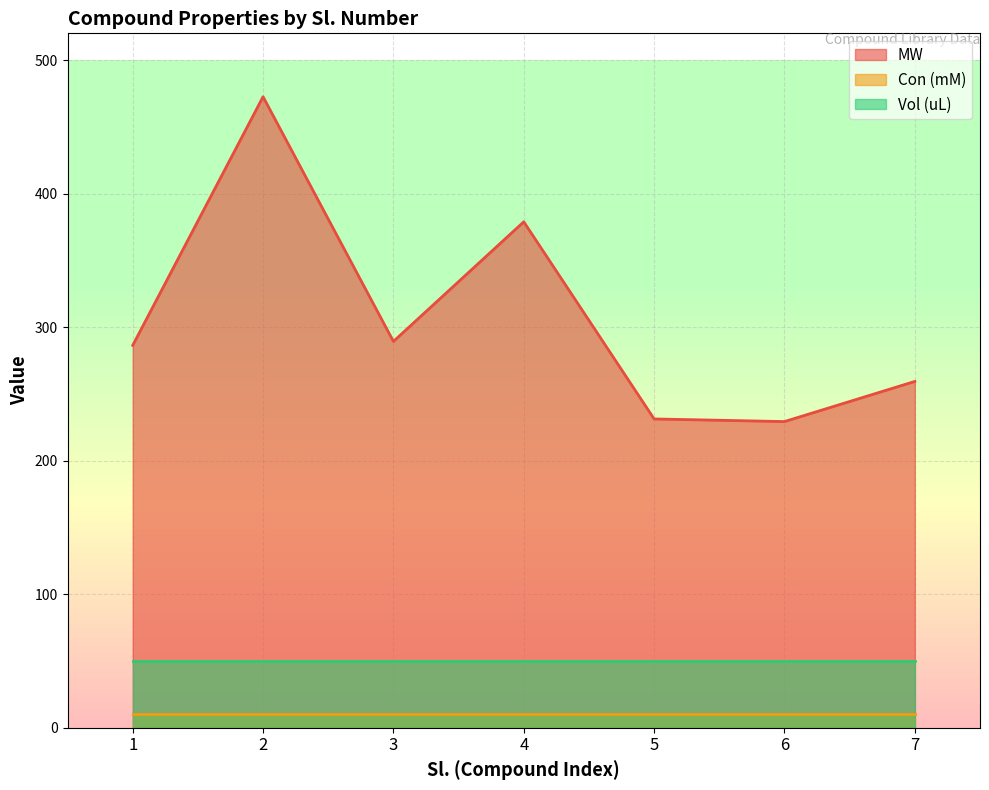

What is the total value across all series at 5?

291.2